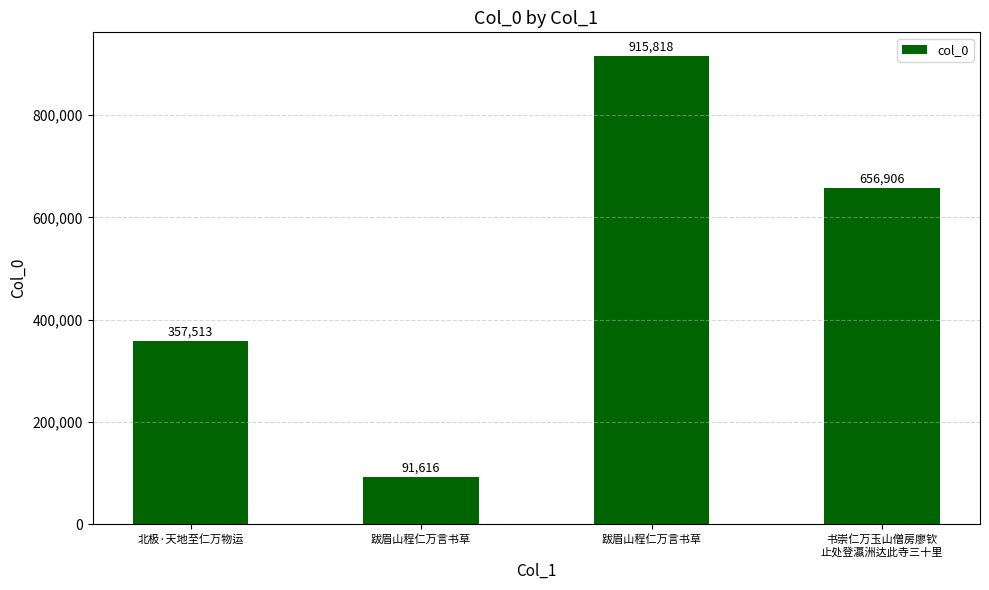

Which category has the highest value across all series?

跋眉山程仁万言书草